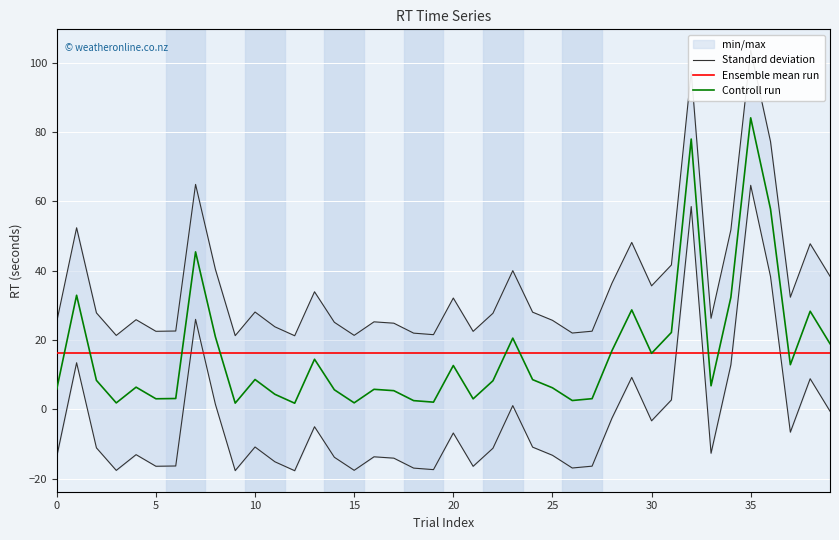

Count the number of data series in this chart.

3